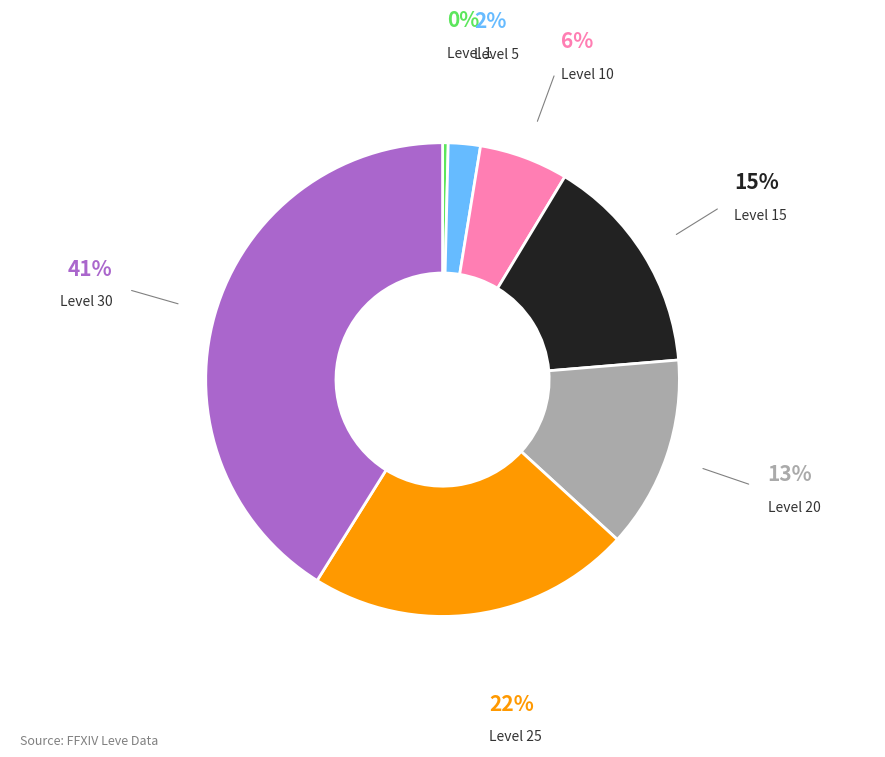

Is there any slice that represents more than half of the pie?

No